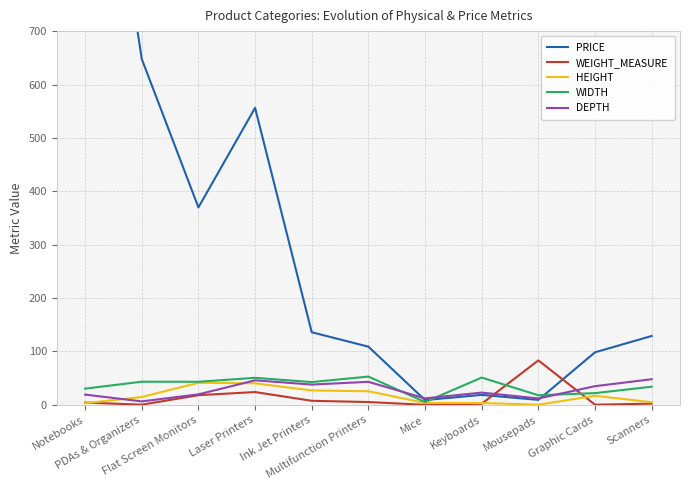

How many lines are shown in the chart?

5